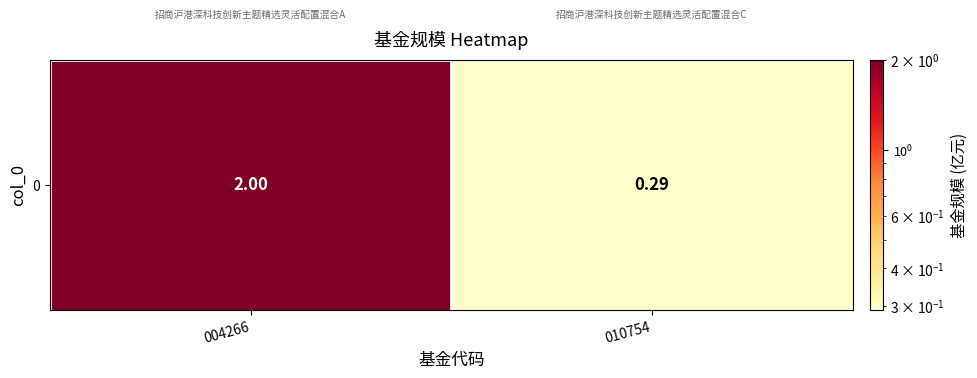

Between 004266 and 010754, which is larger?

004266